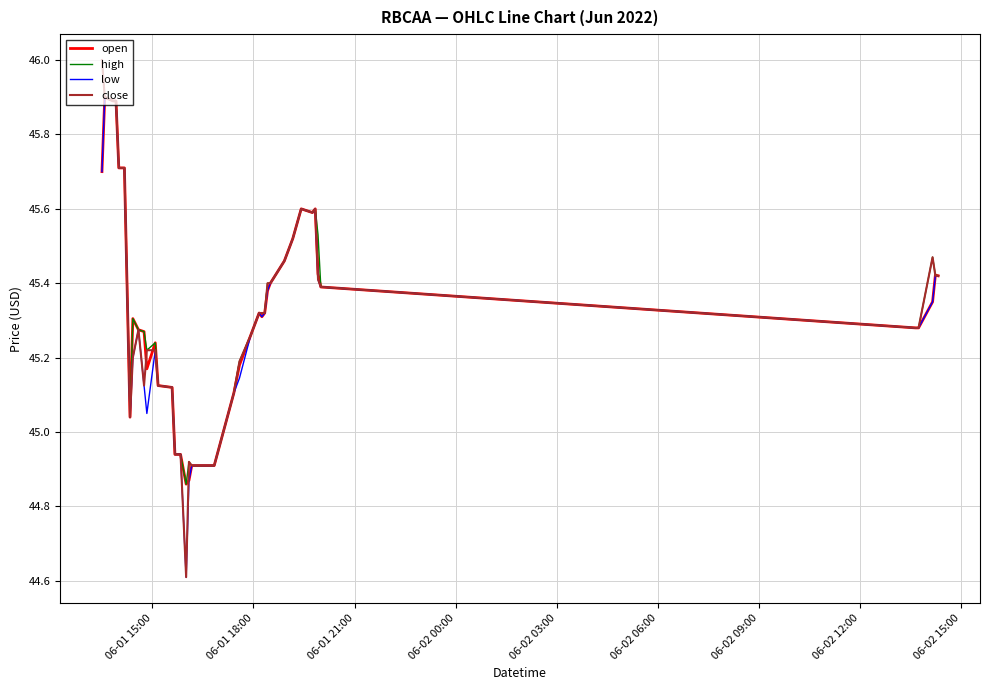

What is the sum of all open values?

1813.4